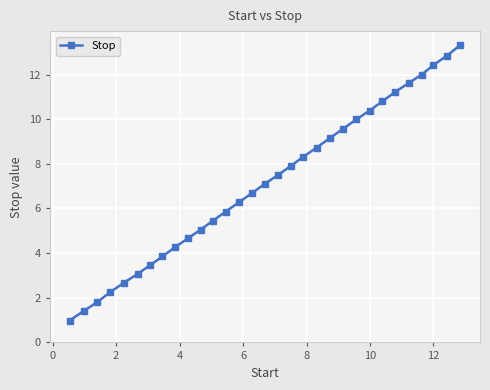

What is the maximum value shown in the chart?

13.3